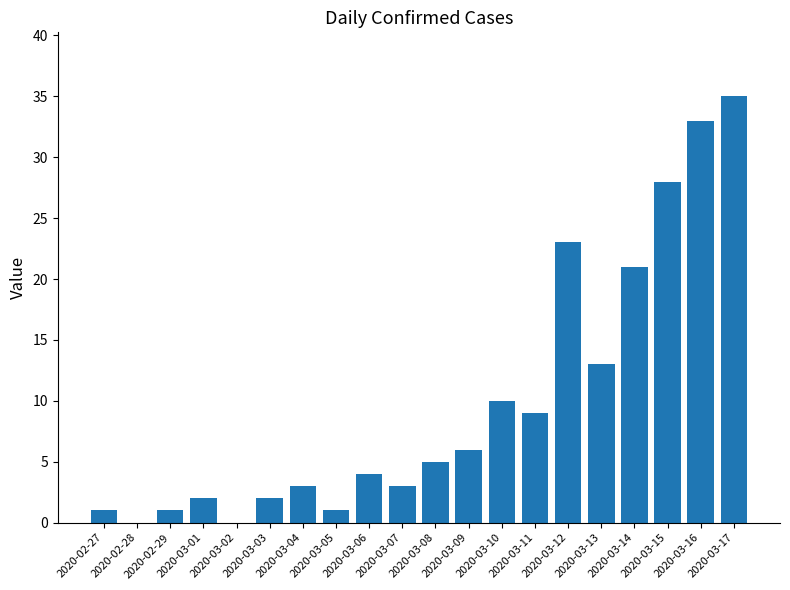

What is the approximate value at 2020-03-16, to the nearest 10?

30